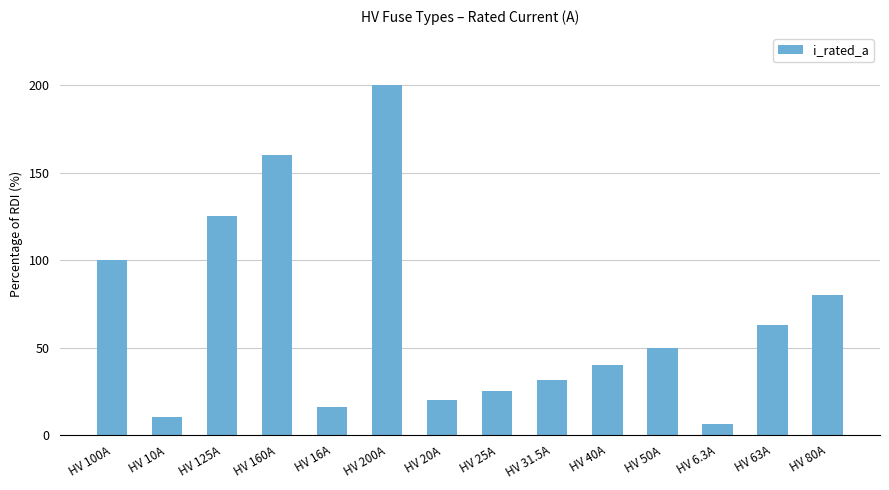

Reading left to right, extract all data points from this chart.

HV 100A=100.0	HV 10A=10.0	HV 125A=125.0	HV 160A=160.0	HV 16A=16.0	HV 200A=200.0	HV 20A=20.0	HV 25A=25.0	HV 31.5A=31.5	HV 40A=40.0	HV 50A=50.0	HV 6.3A=6.3	HV 63A=63.0	HV 80A=80.0